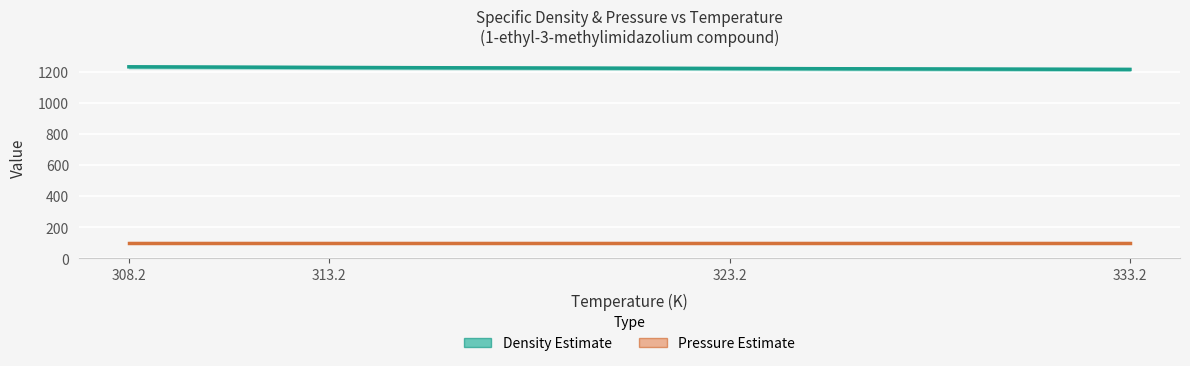

True or false: Pressure, kPa and Specific density, kg/m3 intersect in this chart.

False